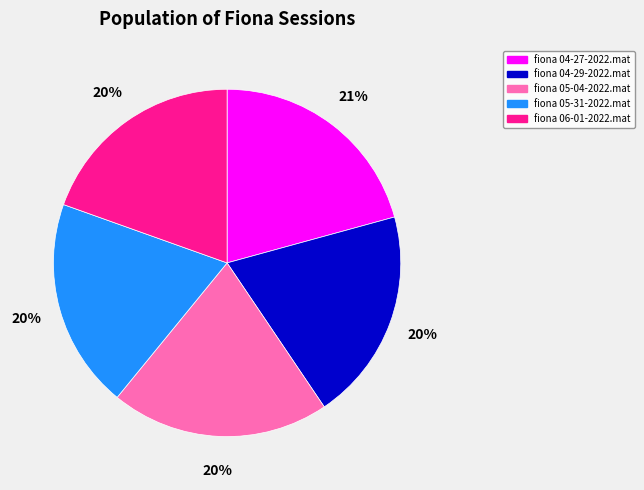

Do fiona 04-27-2022.mat and fiona 04-29-2022.mat together represent more than half of the pie?

No